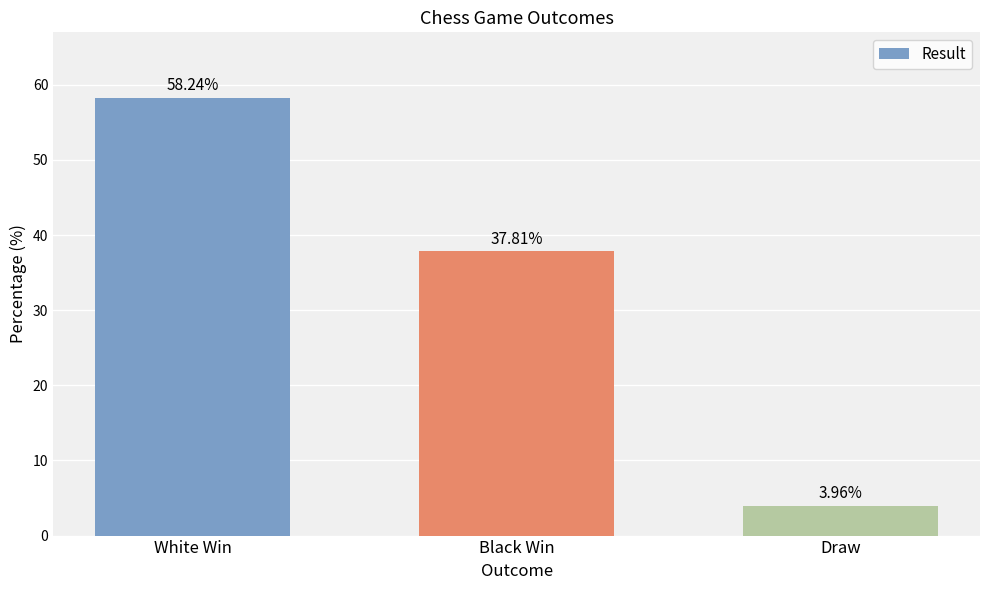

Which label corresponds to the smallest value in the chart?

Draw